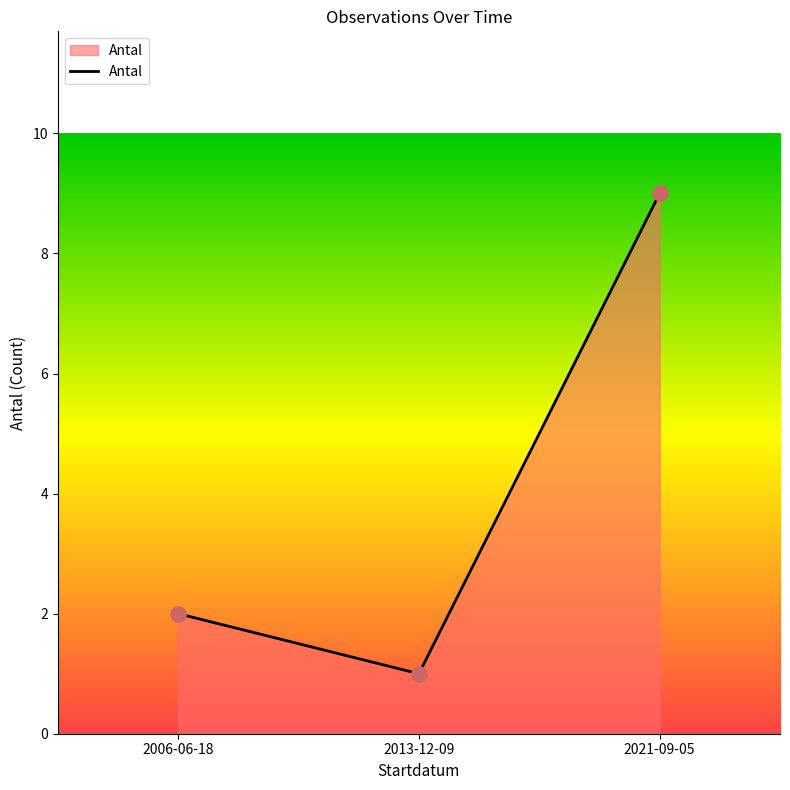

What is the change in value from 2013-12-09 to 2021-09-05?

+8